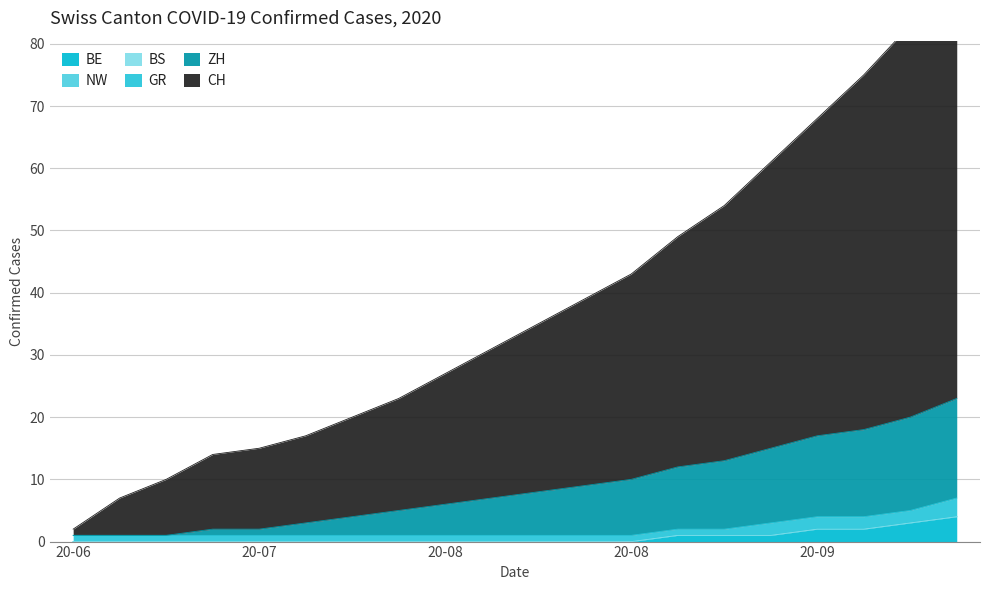

What is the lowest value of the ZH series?

1